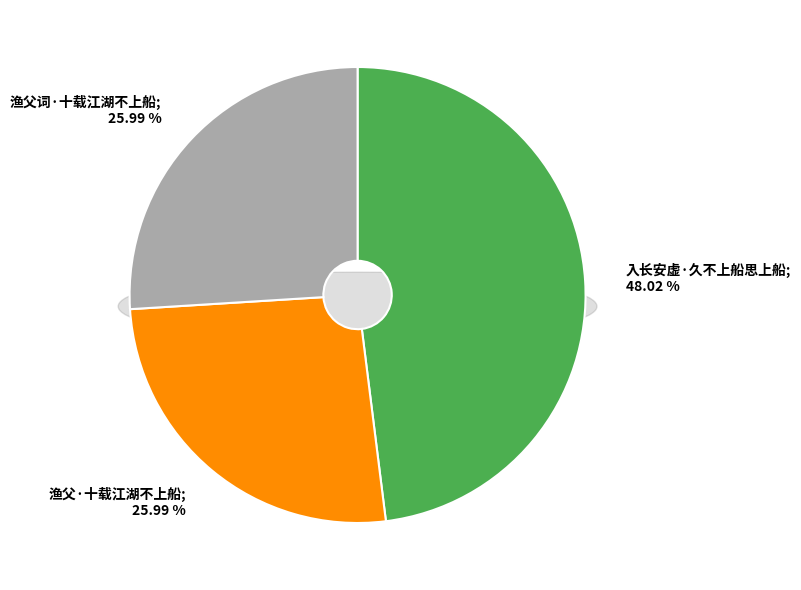

Count the number of slices in the pie.

3